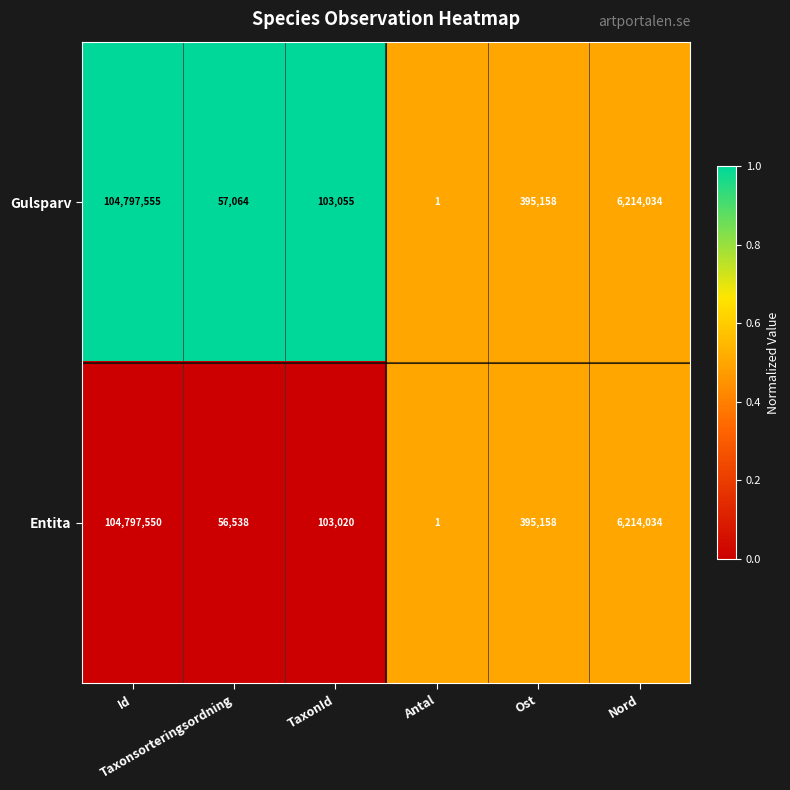

Which label corresponds to the smallest value in the chart?

Antal